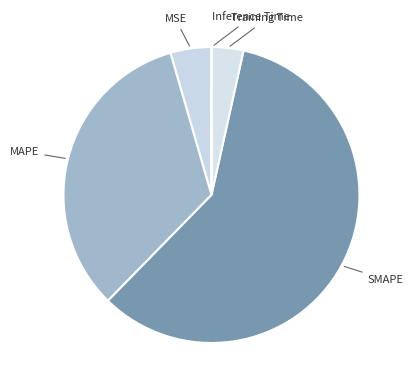

To the nearest percent, what is the average slice percentage?

20%